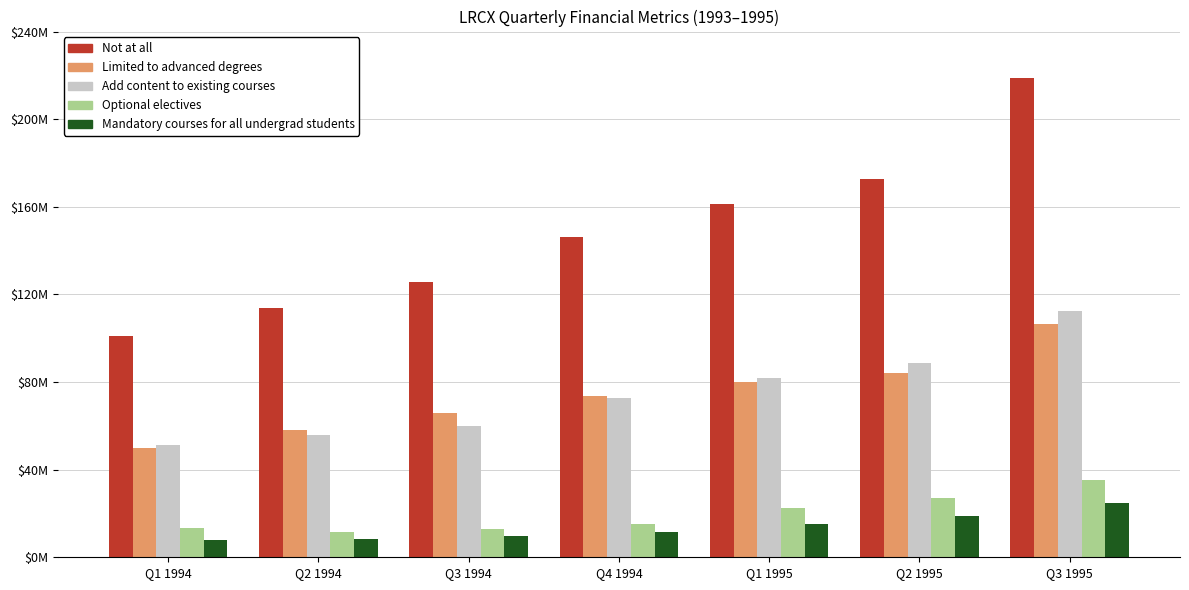

List the series in order of their peak value, lowest first.

Mandatory courses for all undergrad students, Optional electives, Limited to advanced degrees, Add content to existing courses, Not at all